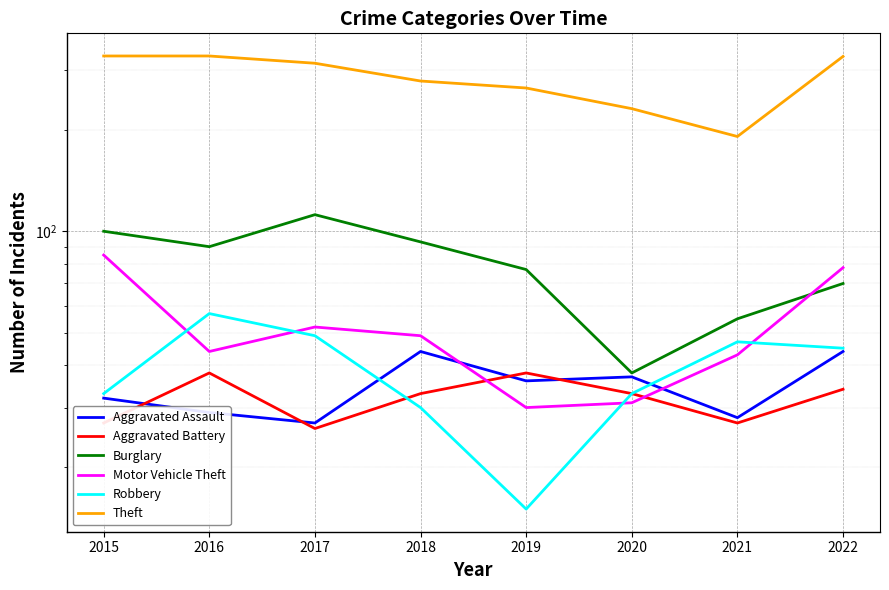

True or false: Aggravated Assault has a value of 44 at 2018.

True